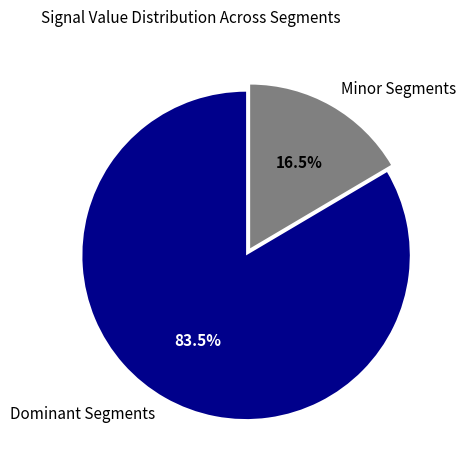

Which category has the smallest portion of the pie?

Minor Segments